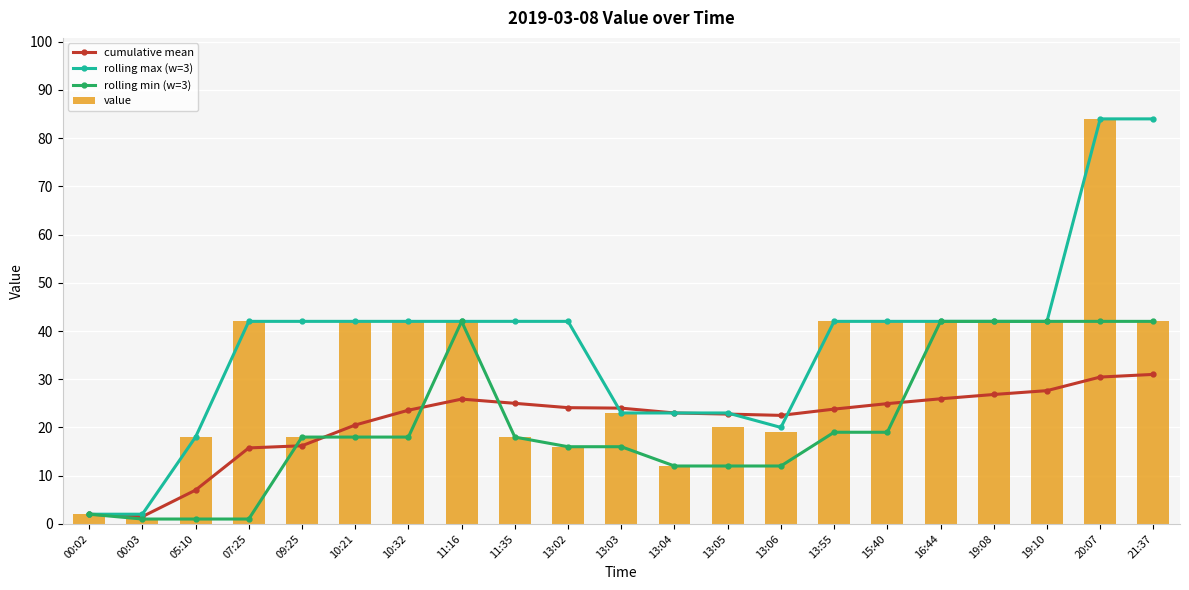

What value does the cumulative mean series have at 19:08?

26.8